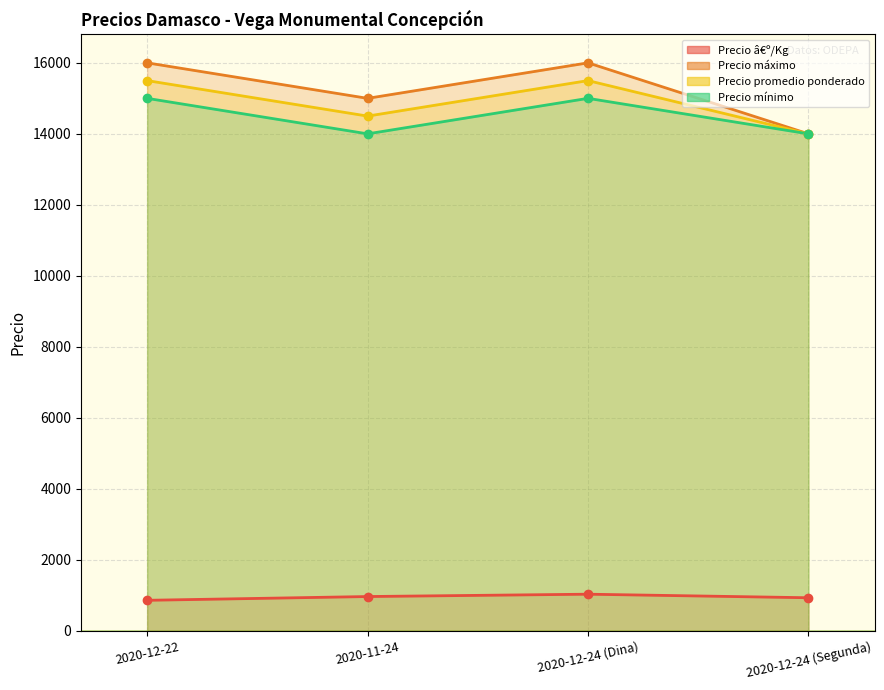

Between 2020-11-24 and 2020-12-24 (Dina), which series saw the biggest shift?

Precio máximo